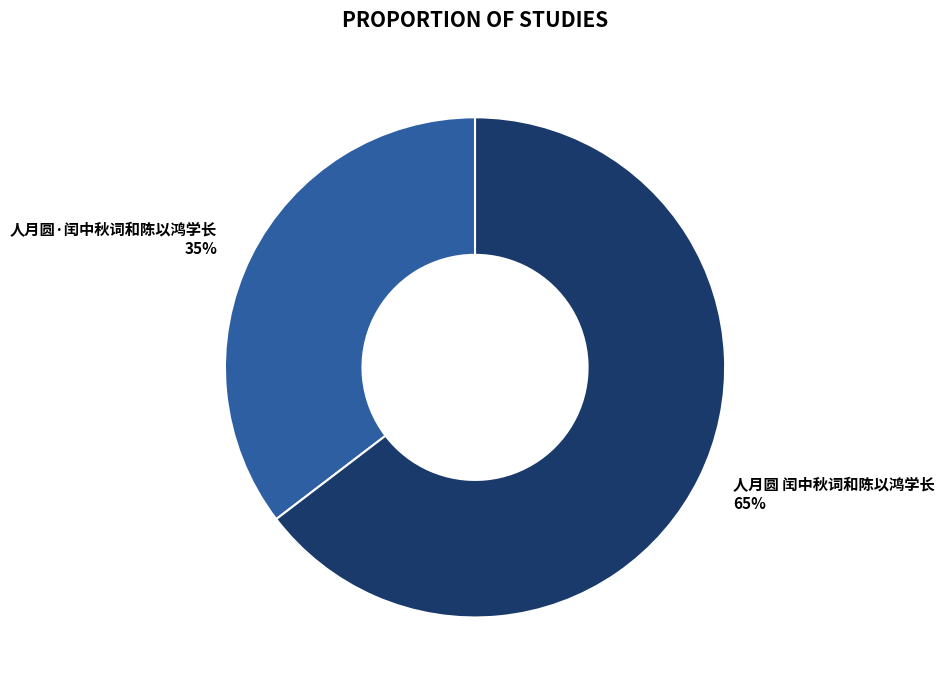

Is it true that 人月圆·闰中秋词和陈以鸿学长 is 48% of the pie?

False